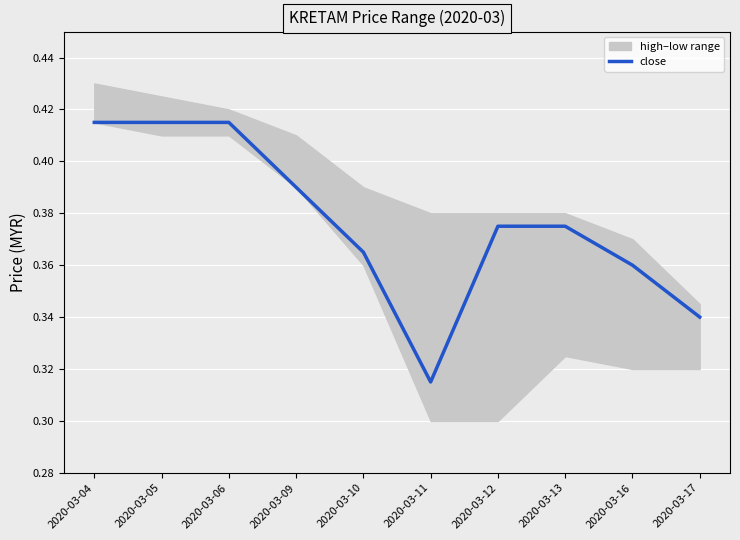

Does the chart display data point markers on the line(s)?

No